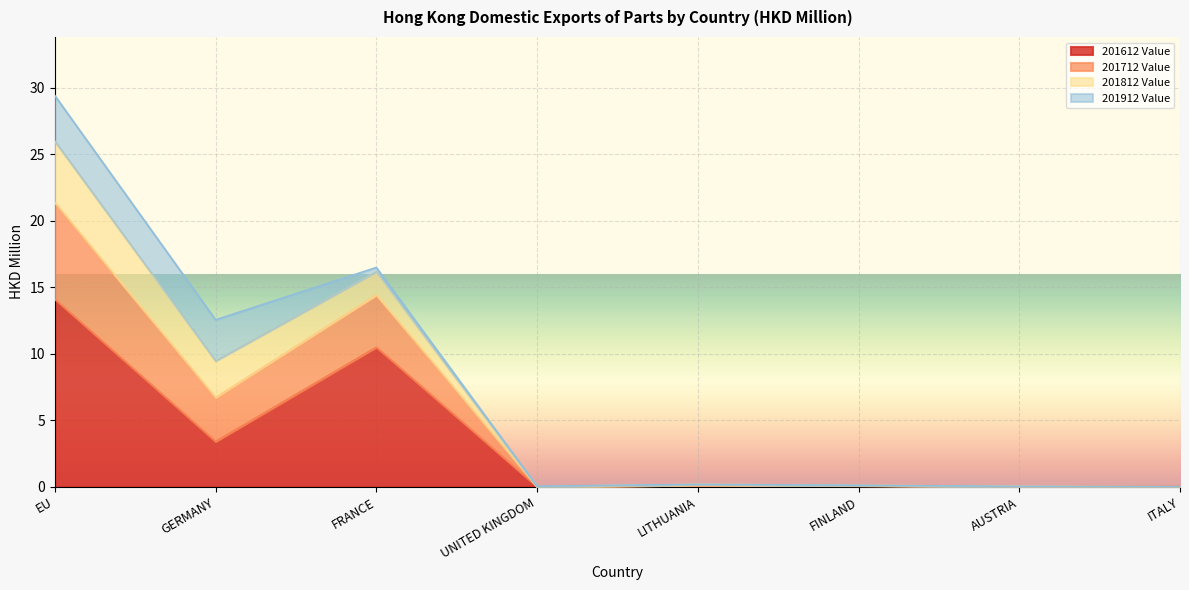

Which has a higher value, LITHUANIA or FRANCE?

FRANCE